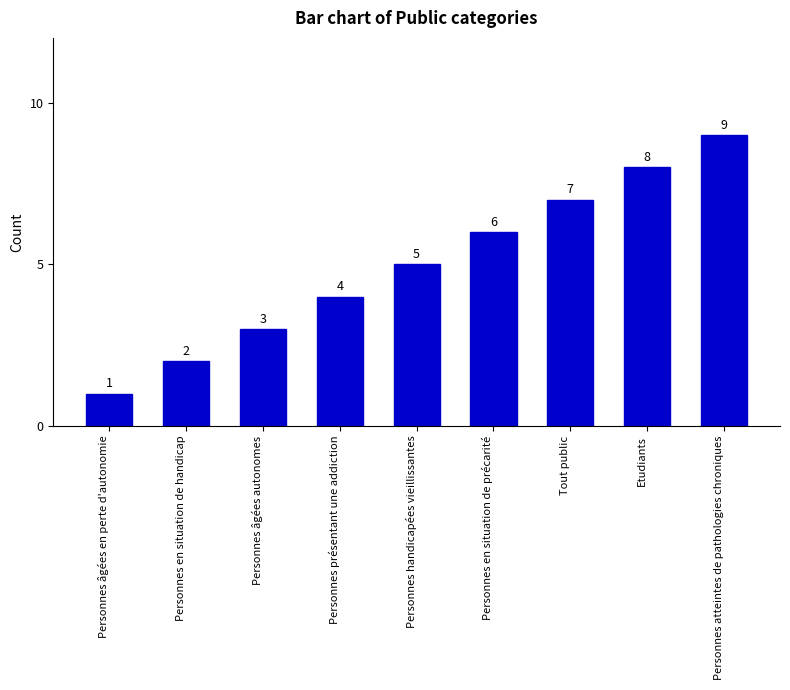

Which has a higher value, Personnes atteintes de pathologies chroniques or Tout public?

Personnes atteintes de pathologies chroniques